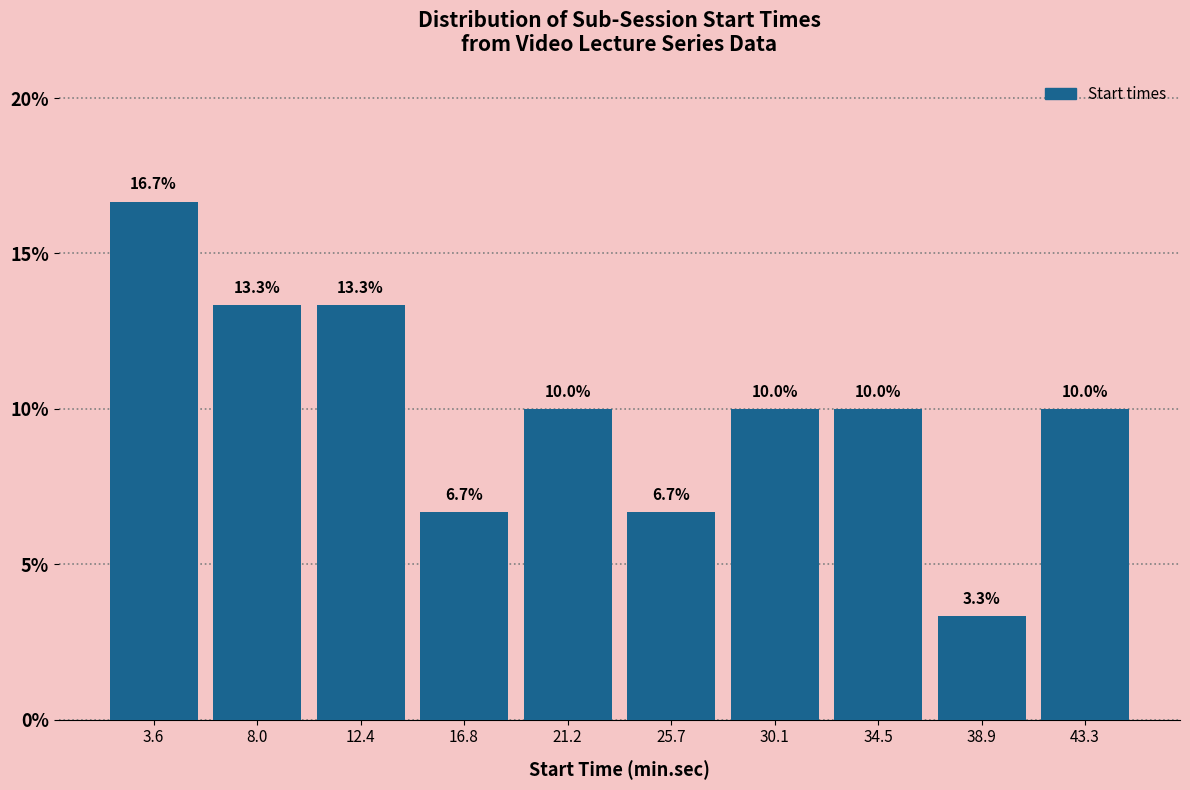

Reading left to right, transcribe this chart: for each bar, give the range it covers on the x-axis and its height. The bar edges are not printed on the chart, so give them approximately, as read against the axis.

1.5 to 6.0: 16.7
6.0 to 10.0: 13.3
10.0 to 14.5: 13.3
14.5 to 19.0: 6.7
19.0 to 23.5: 10.0
23.5 to 28.0: 6.7
28.0 to 32.5: 10.0
32.5 to 36.5: 10.0
36.5 to 41.0: 3.3
41.0 to 45.5: 10.0